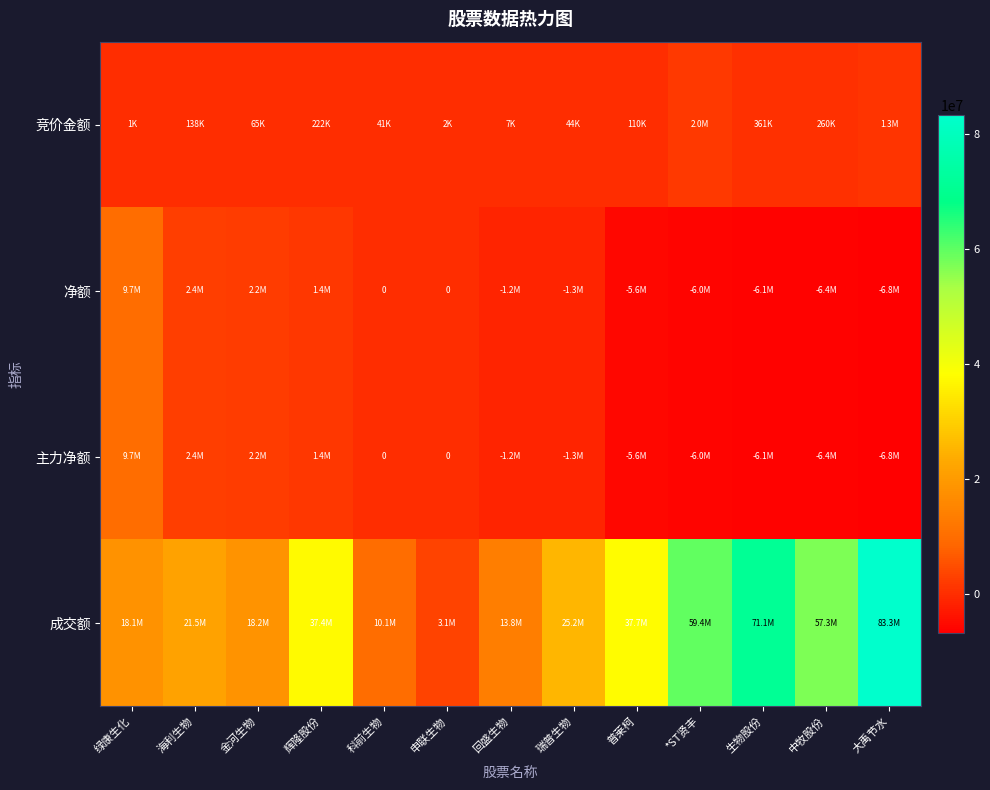

What is the total value across all series at 大禹节水?

70963720